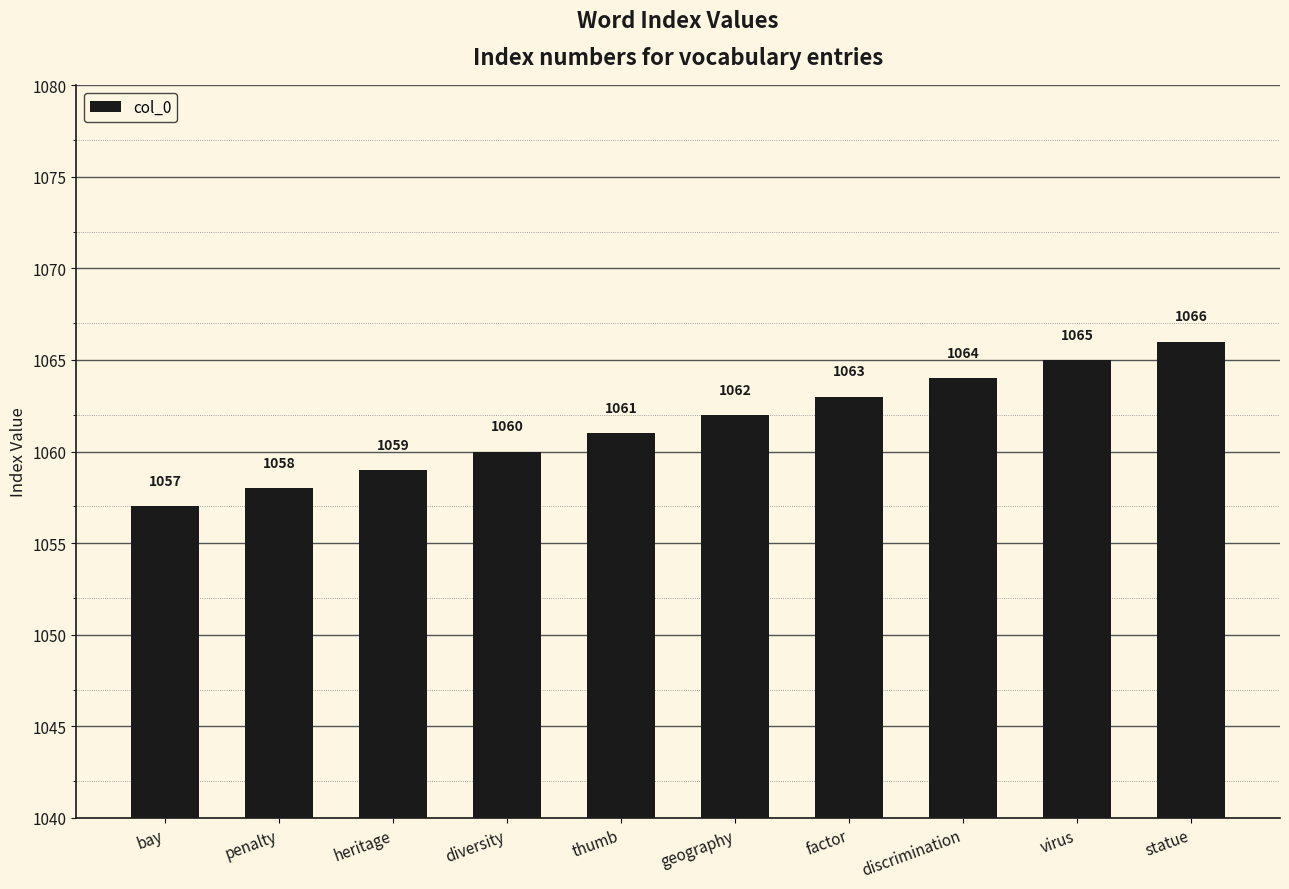

How many bars are there in total?

10